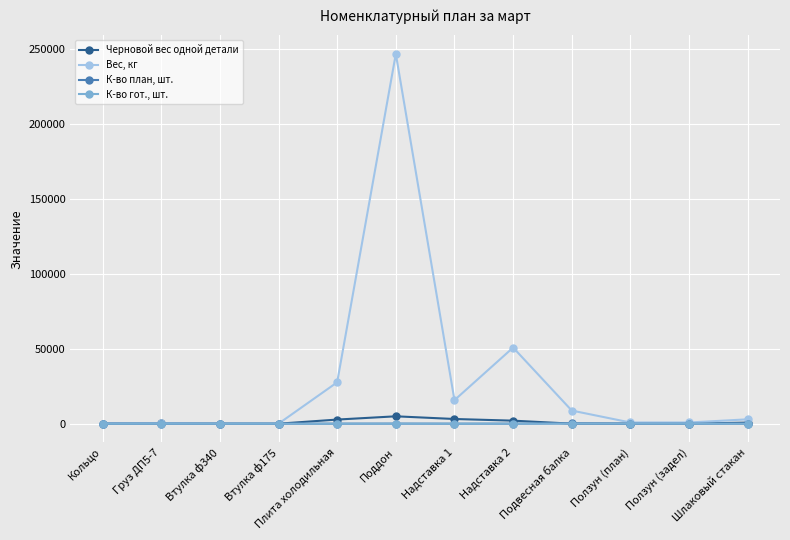

What is the total value across all series at Ползун (план)?

895.8